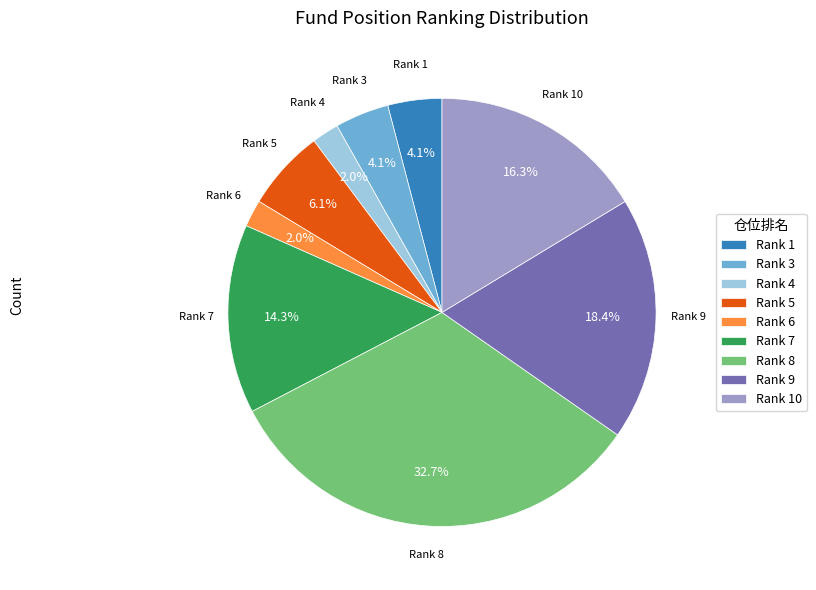

What is the largest slice in the pie chart?

Rank 8